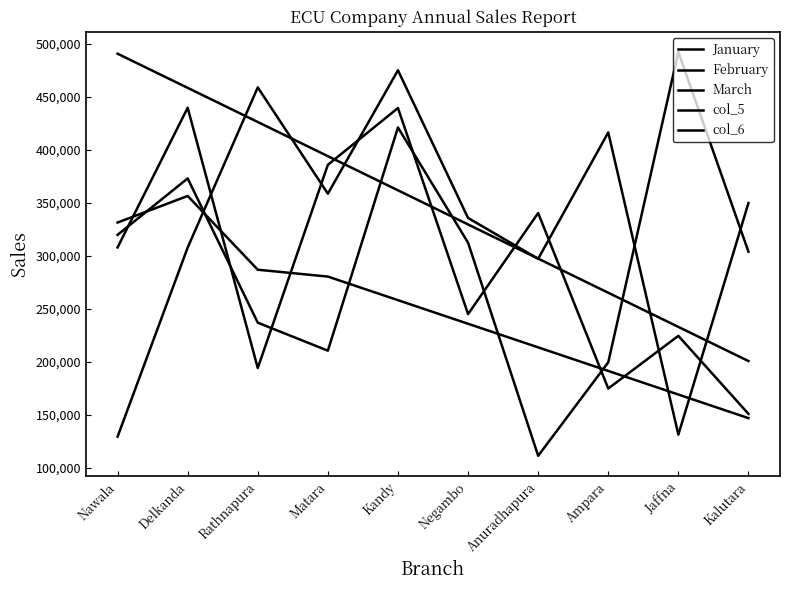

Which series ends up on top after the final intersection of February and col_5?

col_5